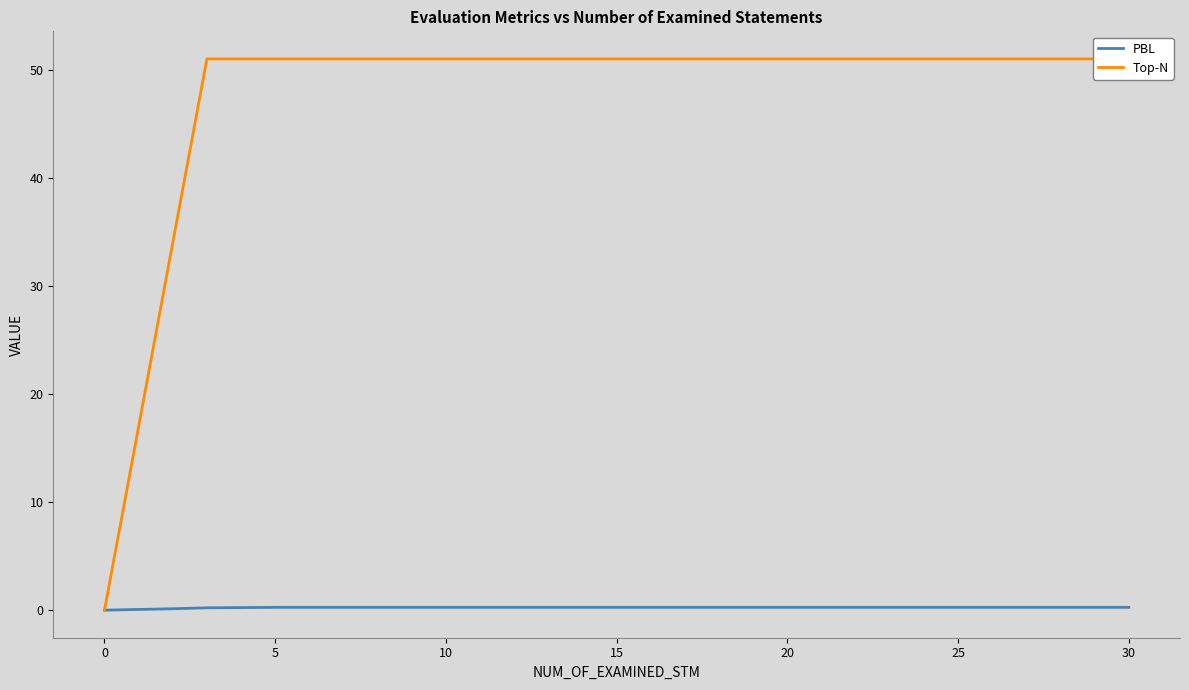

Read the Top-N value at 20.

51.0